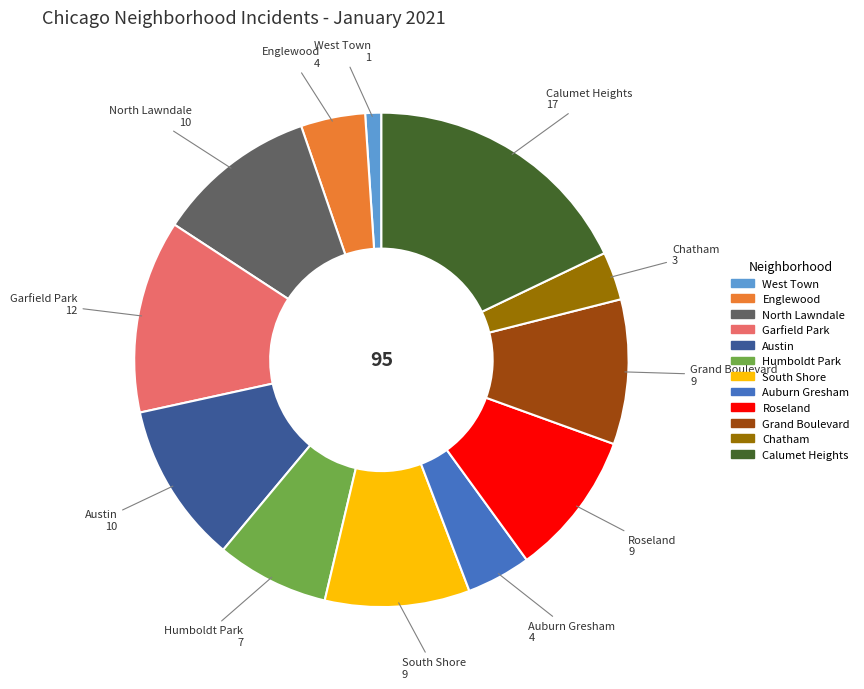

Do South Shore and Grand Boulevard together represent more than half of the pie?

No